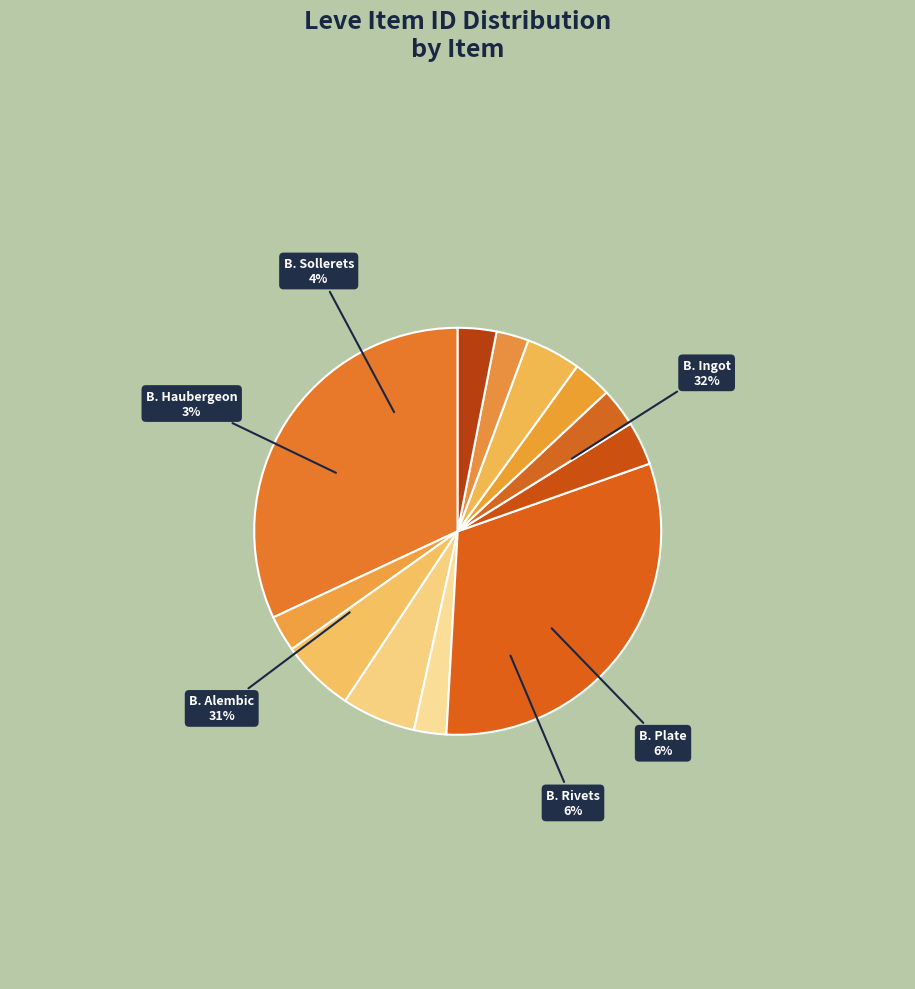

To the nearest percent, what is the combined percentage of Bronze Skillet and Bronze Haubergeon?

6%